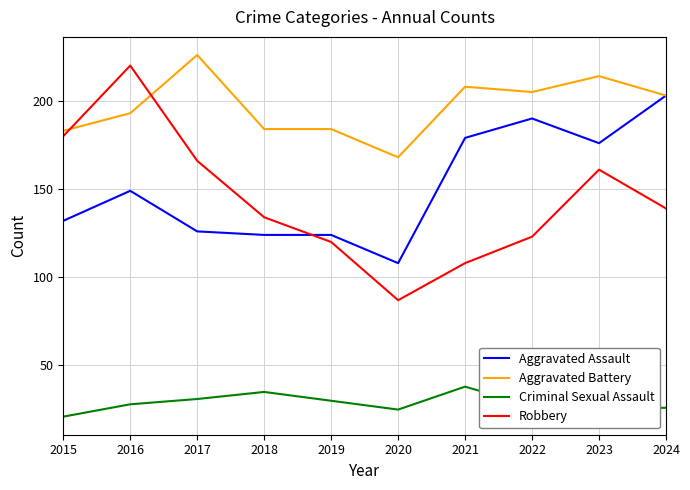

Where does the Aggravated Battery series first go above 203?

2017